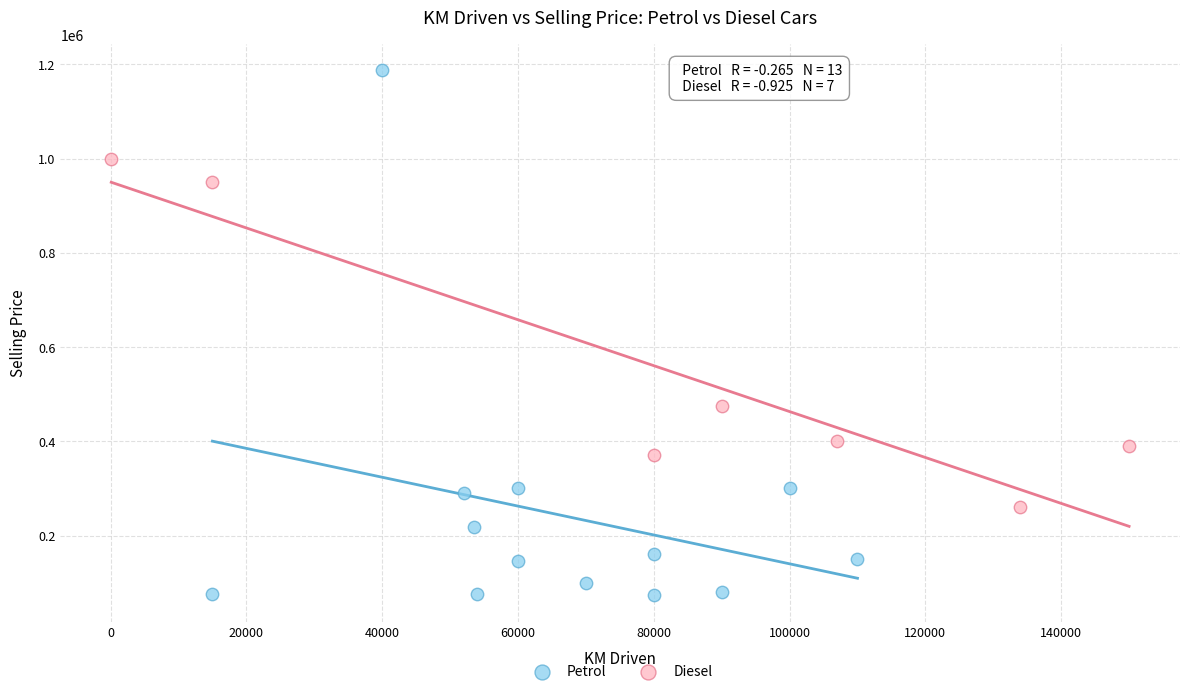

What are all the series names shown in the legend?

Petrol, Diesel